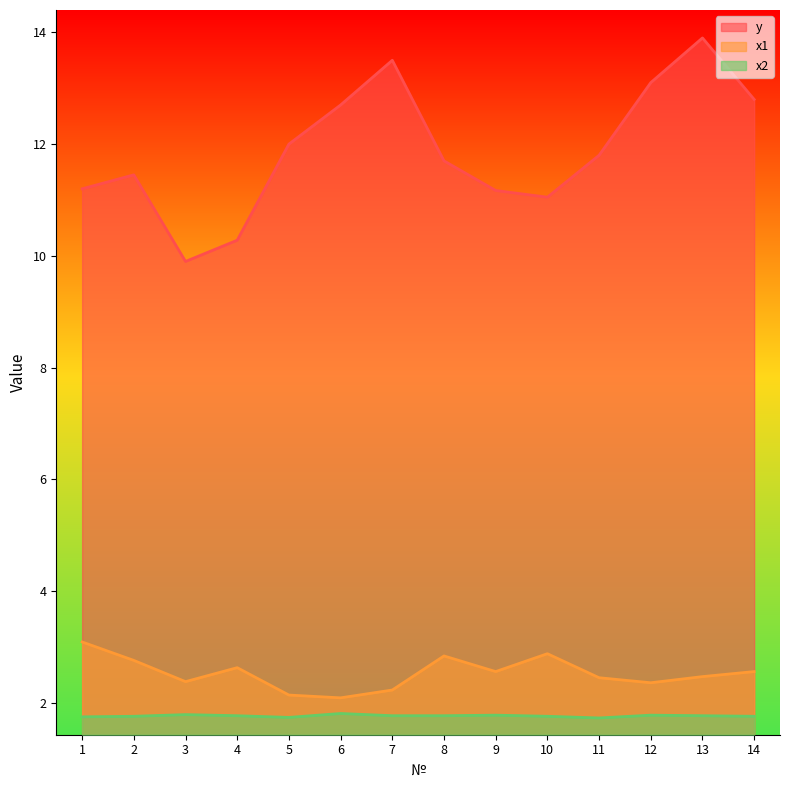

Is it true that x2 equals 1.8 at 3?

True